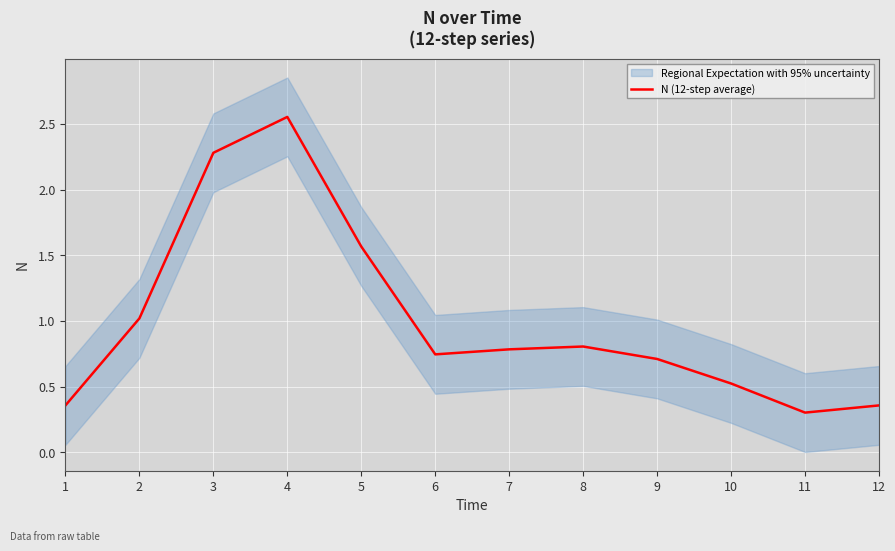

True or false: there are more than 2 points higher than both neighbors.

False